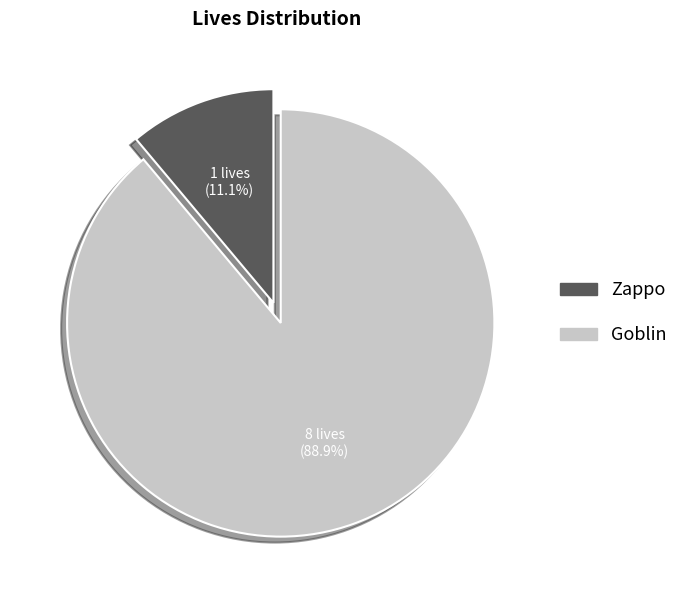

To the nearest percent, what is the combined percentage of Zappo and Goblin?

100%